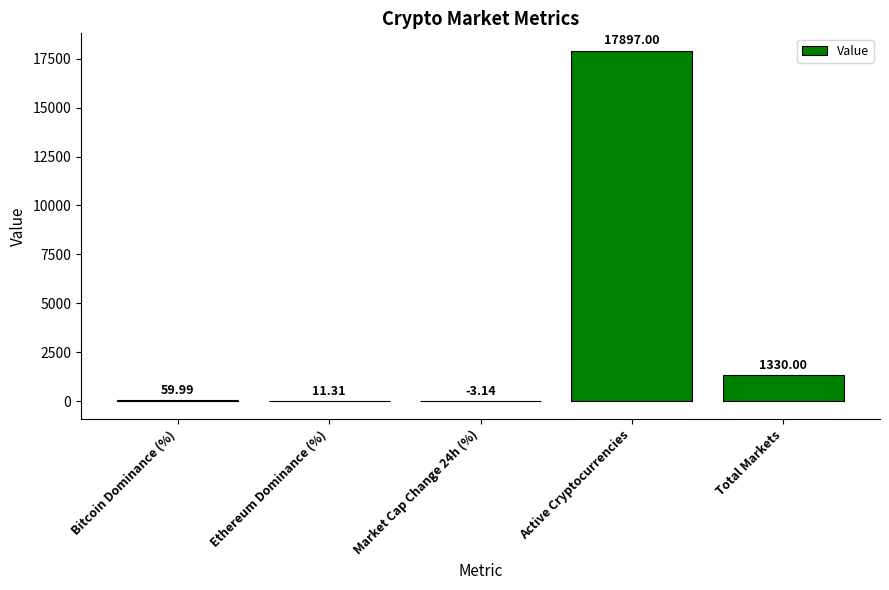

What is the approximate value at Ethereum Dominance (%)?

11.3